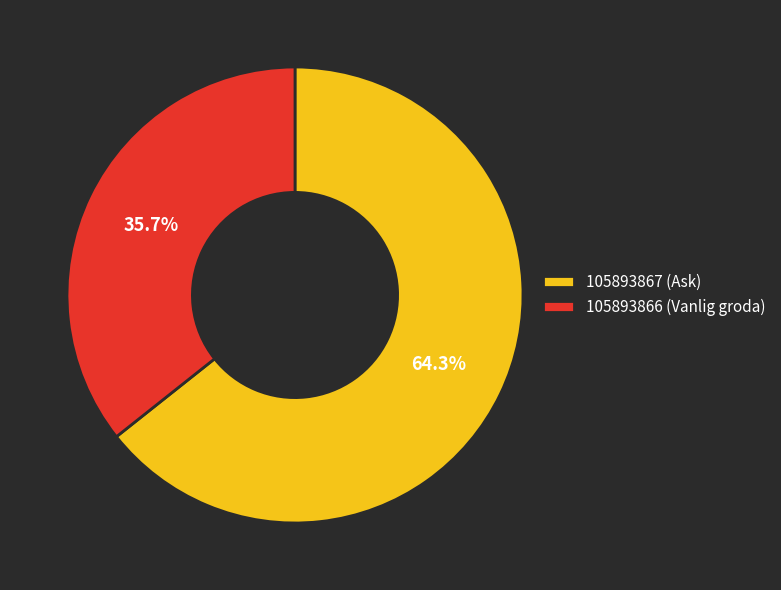

Which slice represents more than half of the pie?

105893867 (Ask)